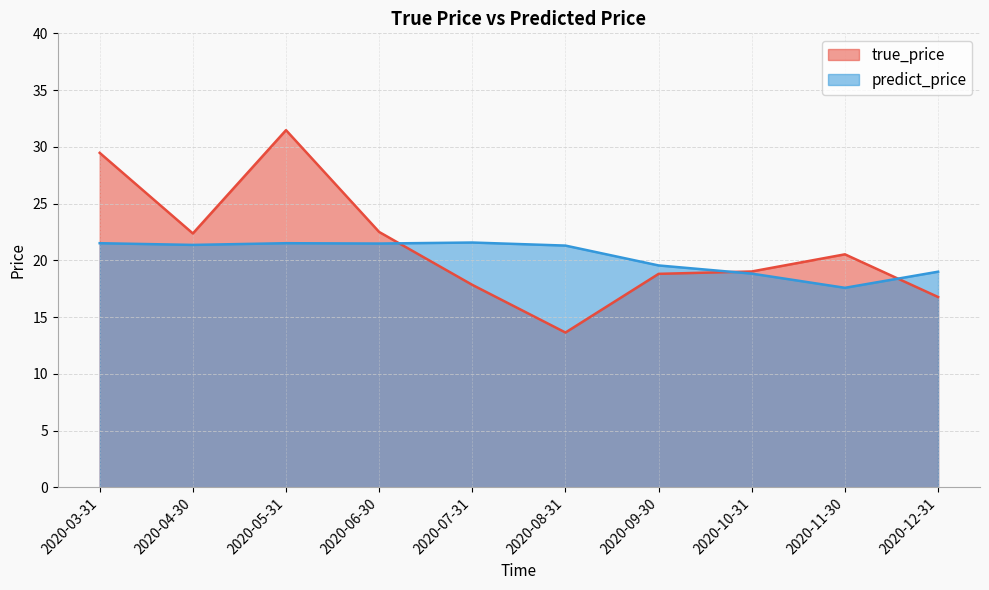

Which series ends up on top after the final intersection of true_price and predict_price?

predict_price